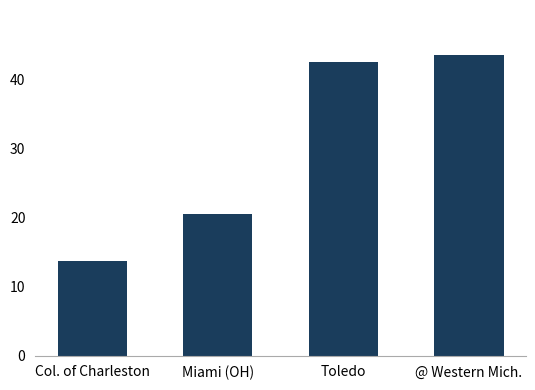

Rank the categories by value from lowest to highest.

Col. of Charleston, Miami (OH), Toledo, @ Western Mich.